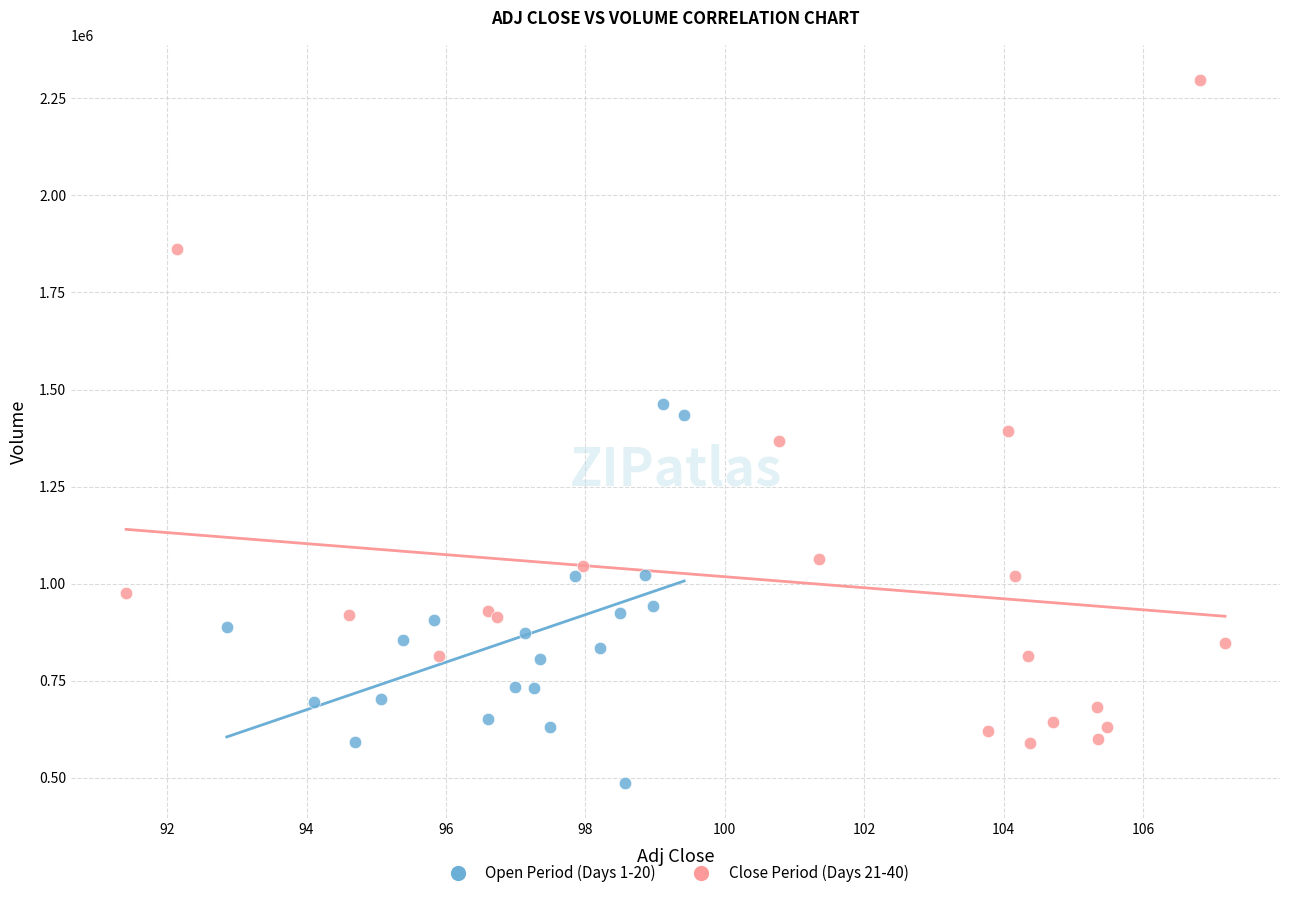

Which series has the widest spread of Y values?

Close Period (Days 21-40)